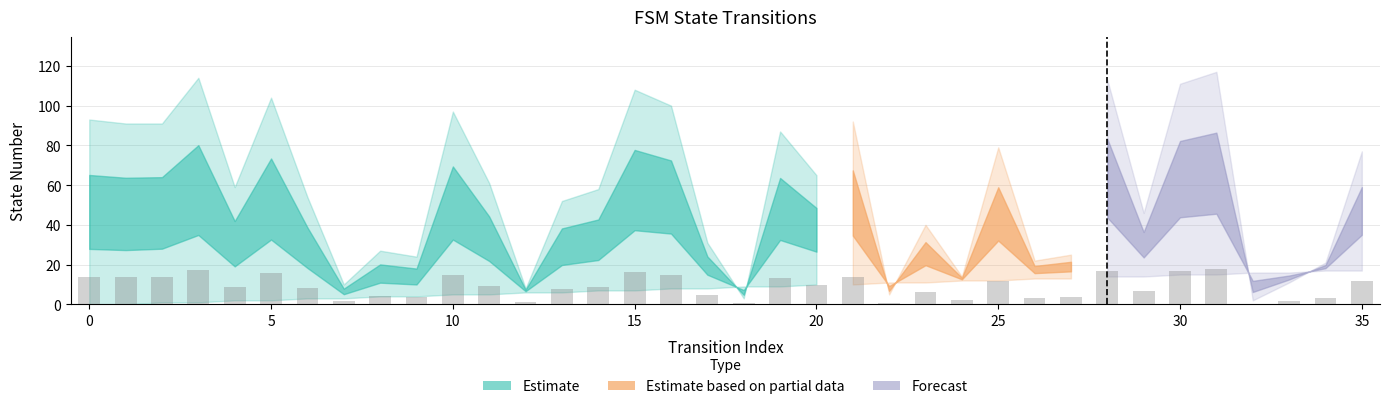

What is the label of the 8th bar from the right?

28